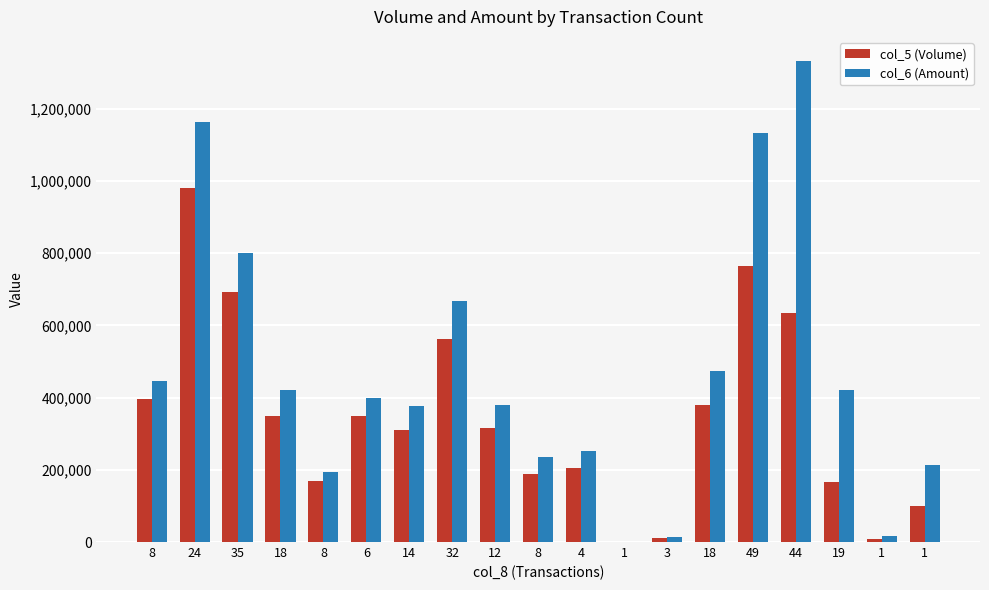

What is the sum of all col_6 (Amount) values?

8937640